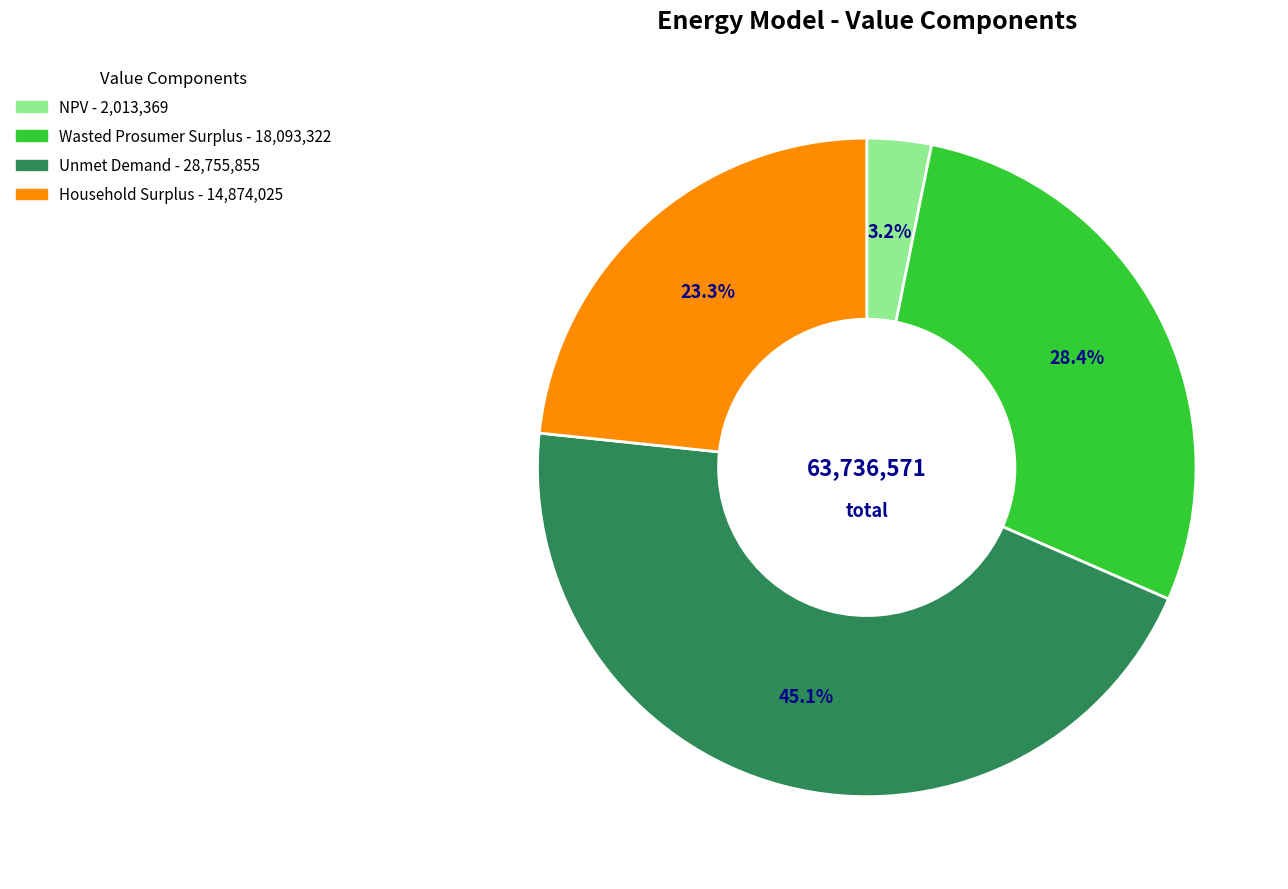

What is the smallest slice in the pie chart?

NPV